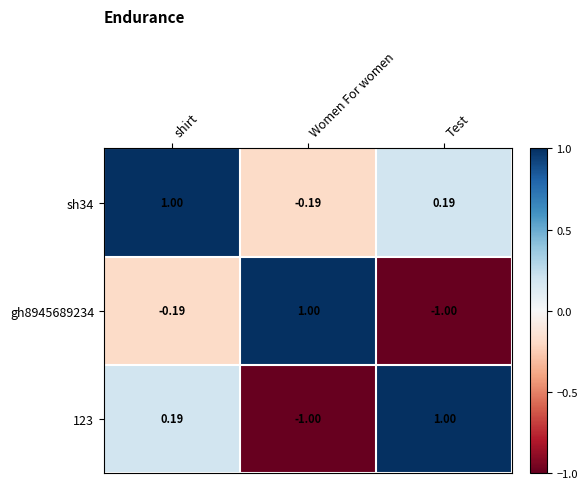

Where is sh34 nearest to the value 0?

Women For women